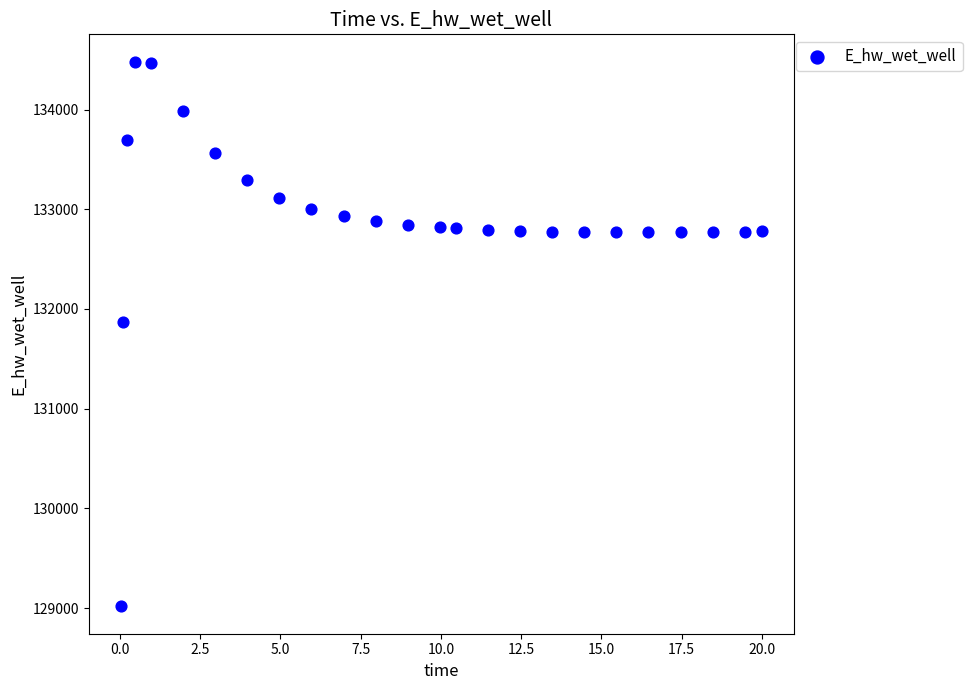

What Y value in the scatter plot is closest to 131748?

131867.3